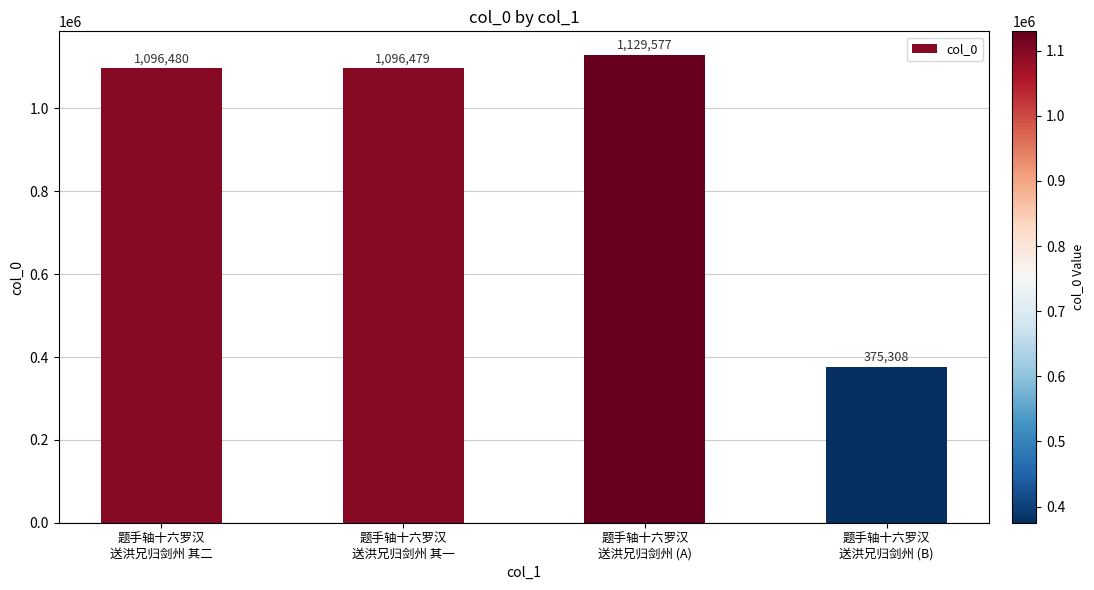

What is the approximate value at 题手轴十六罗汉
送洪兄归剑州 其二?

1096480